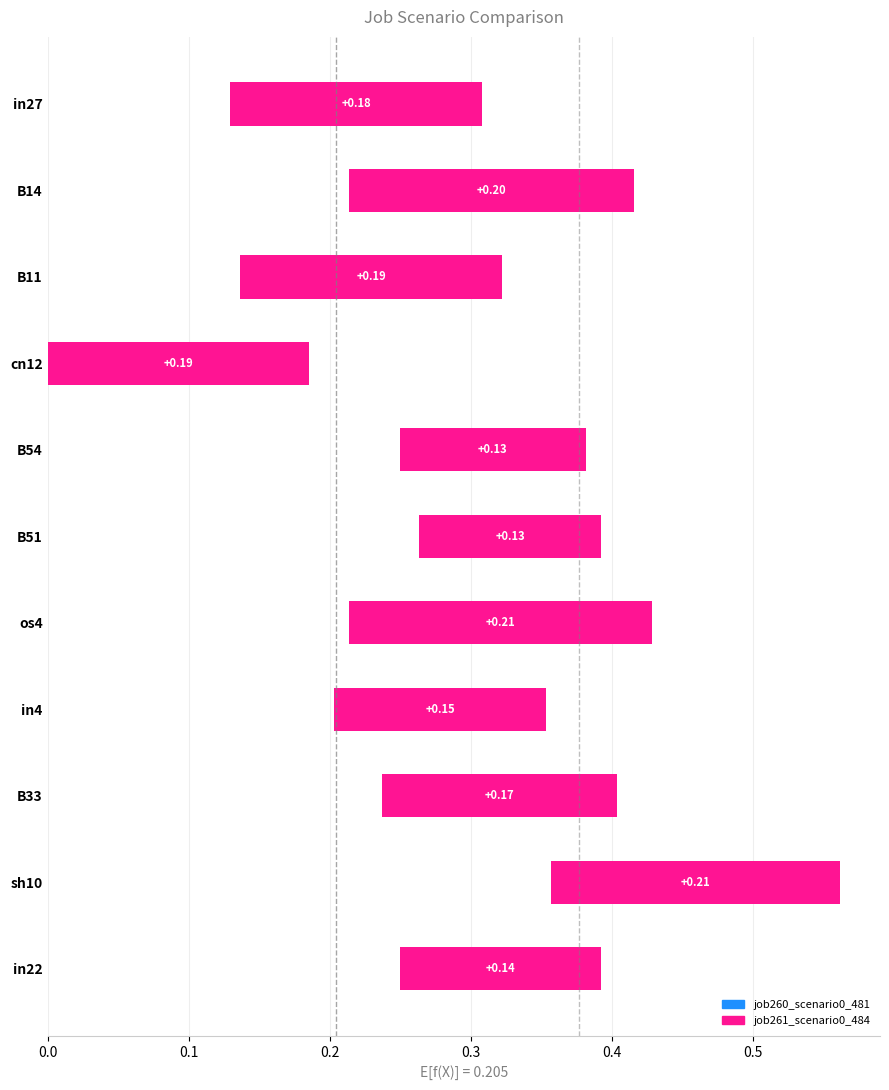

What is the difference between the second highest and second lowest values in the job260_scenario0_481 series?

0.1